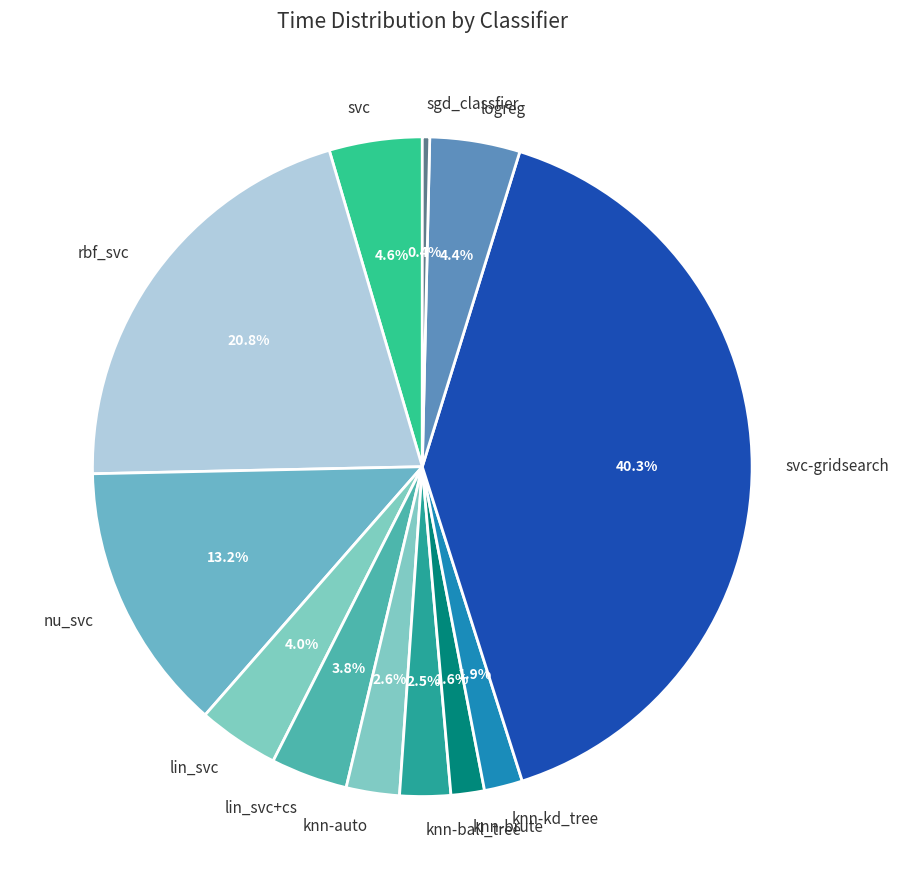

Is the sum of svc-gridsearch and sgd_classfier greater than half?

No